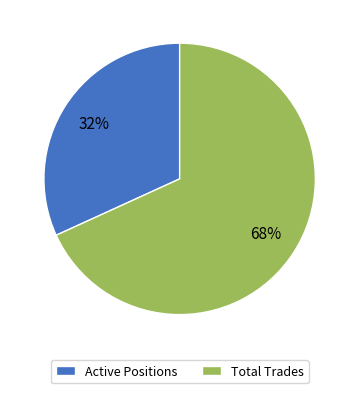

Approximately how many times larger is the value at Active Positions compared to Total Trades?

0.5